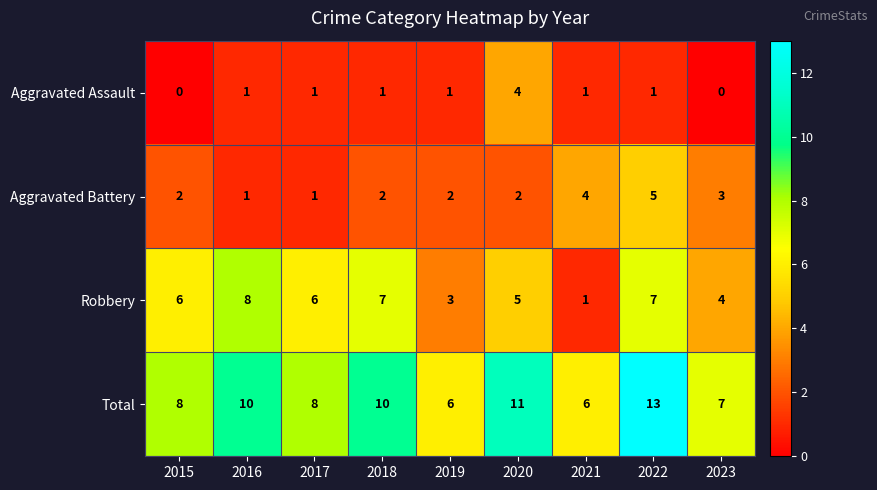

What is the spread (max minus min) of values at 2020?

9